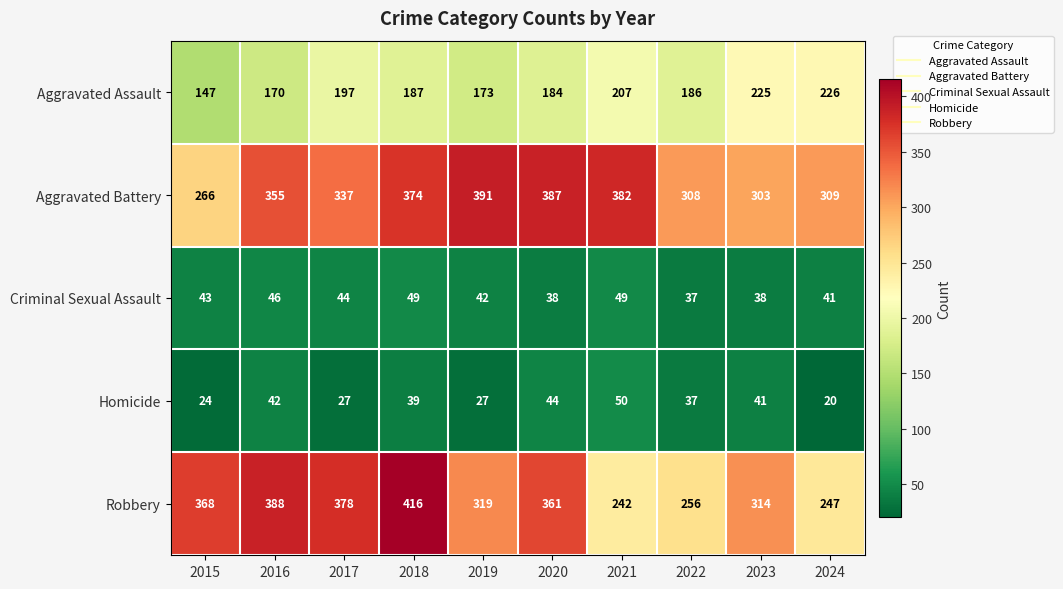

Which label corresponds to the smallest value in the chart?

2024